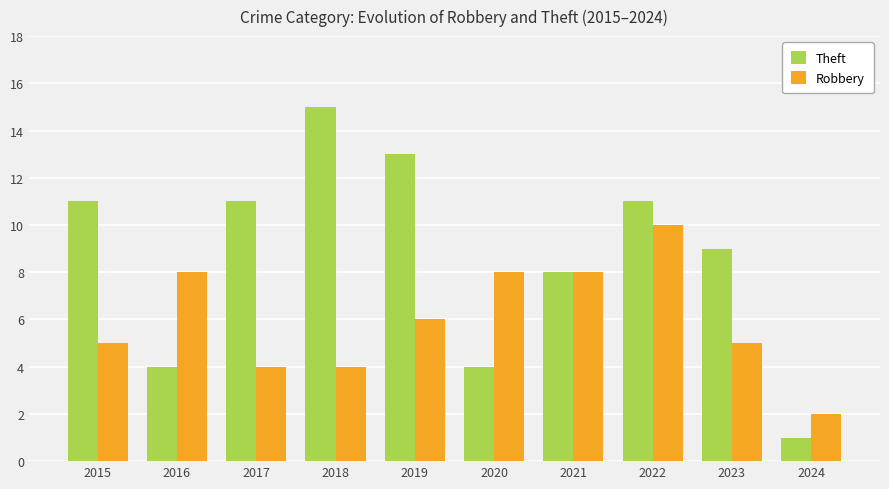

How many bars are there in total?

20